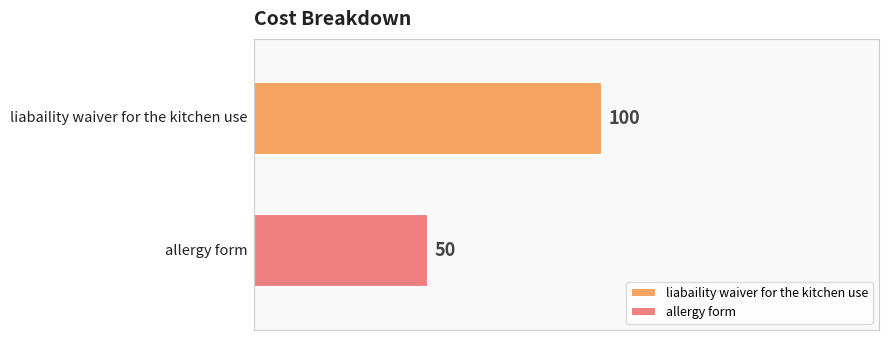

List the series in order of their overall mean, lowest first.

allergy form, liabaility waiver for the kitchen use